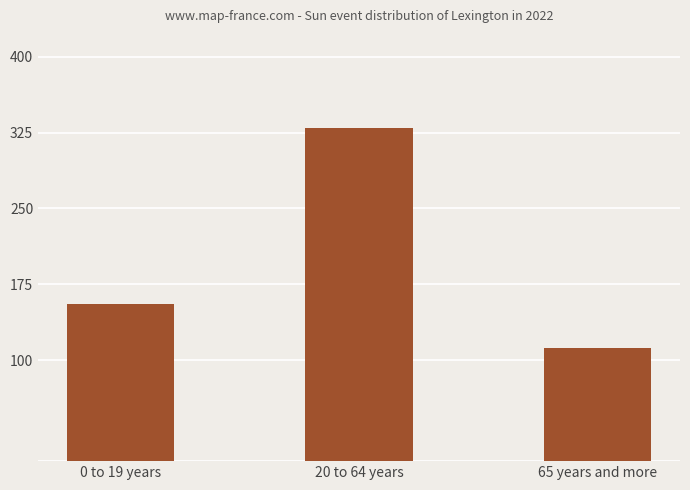

At which label is the value closest to 221?

0 to 19 years